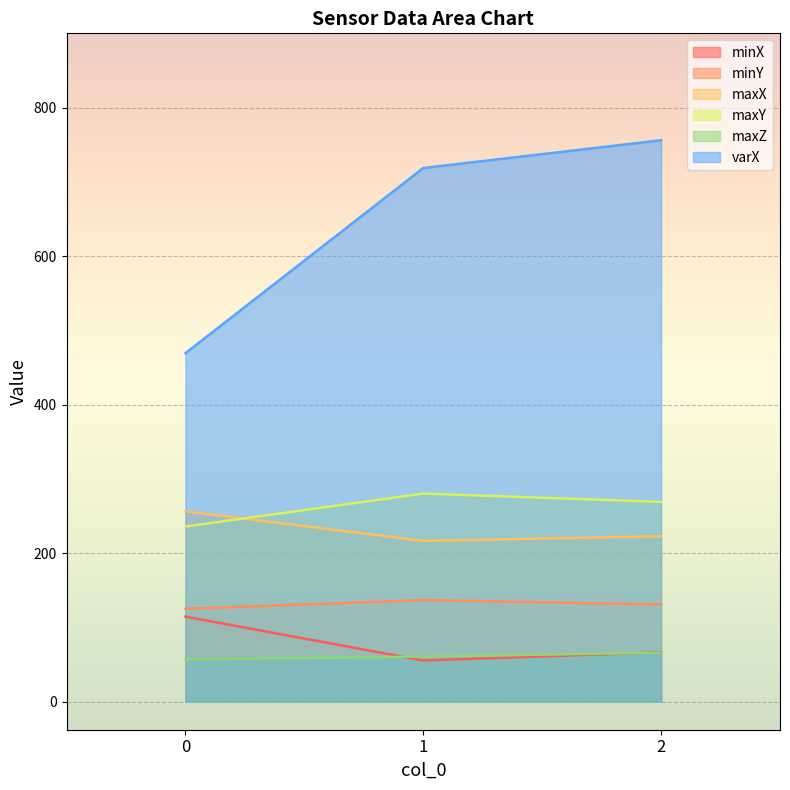

What is the approximate value of maxX at 0?

256.3